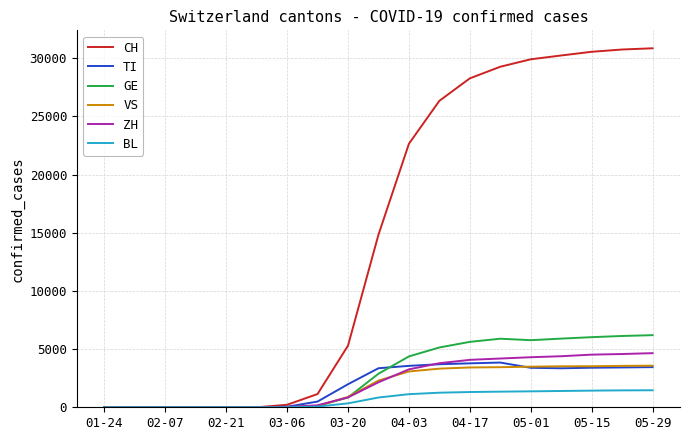

What is the maximum value for BL?

1463